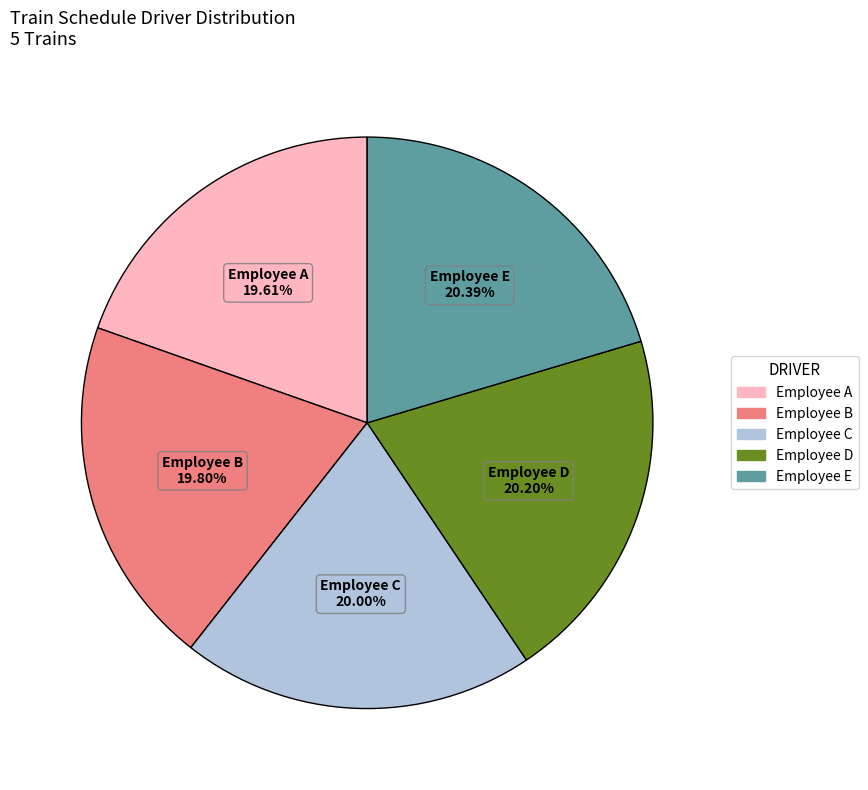

To the nearest percent, what percentage of the pie is Employee A?

20%